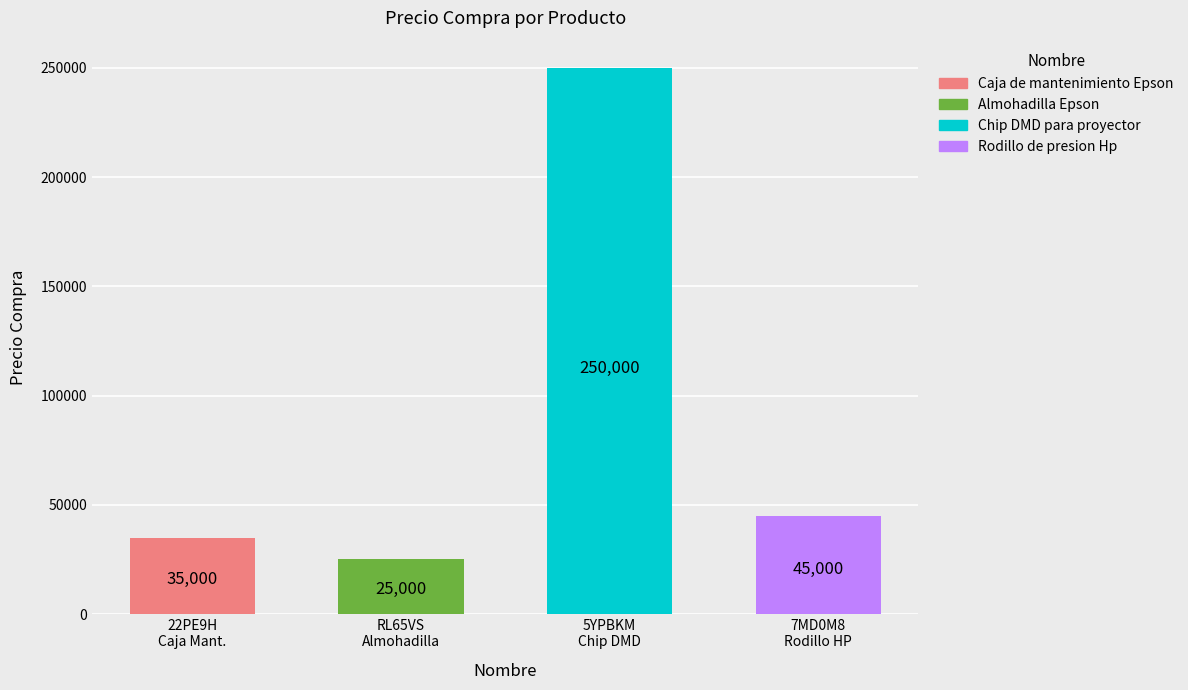

What is the difference between the maximum and minimum values?

225000